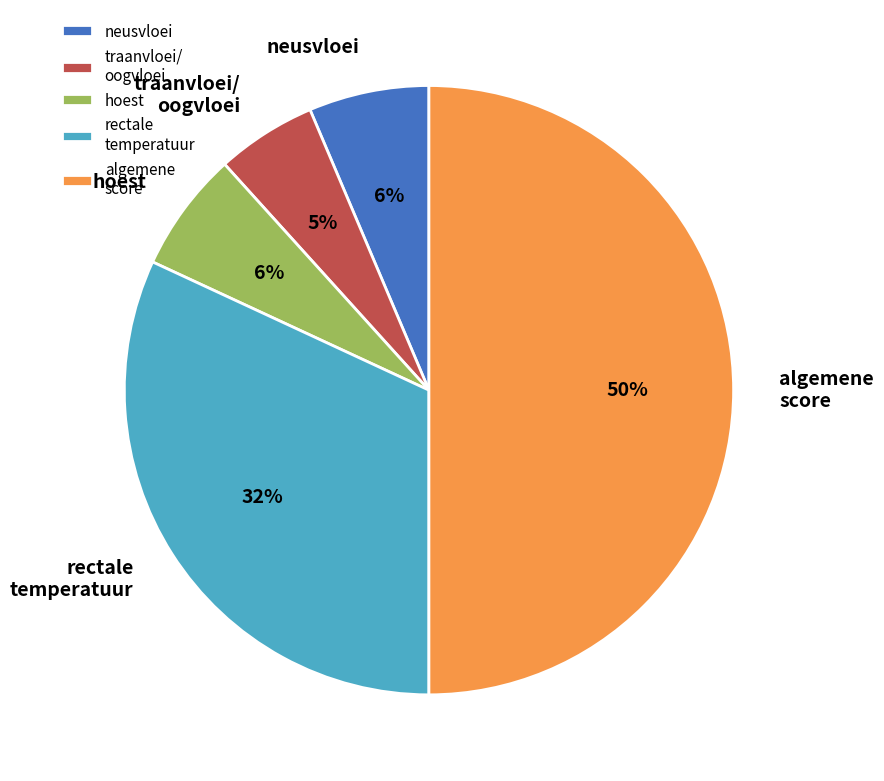

To the nearest percent, what is the difference between the traanvloei/ oogvloei and algemene score slice percentages?

45%